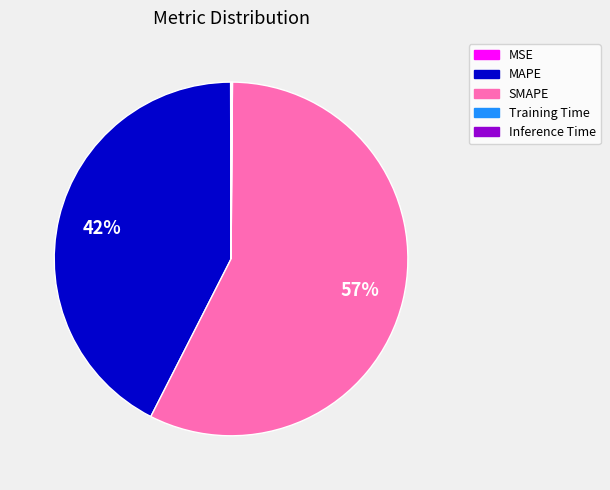

The SMAPE slice represents 57% of the pie. True or false?

True